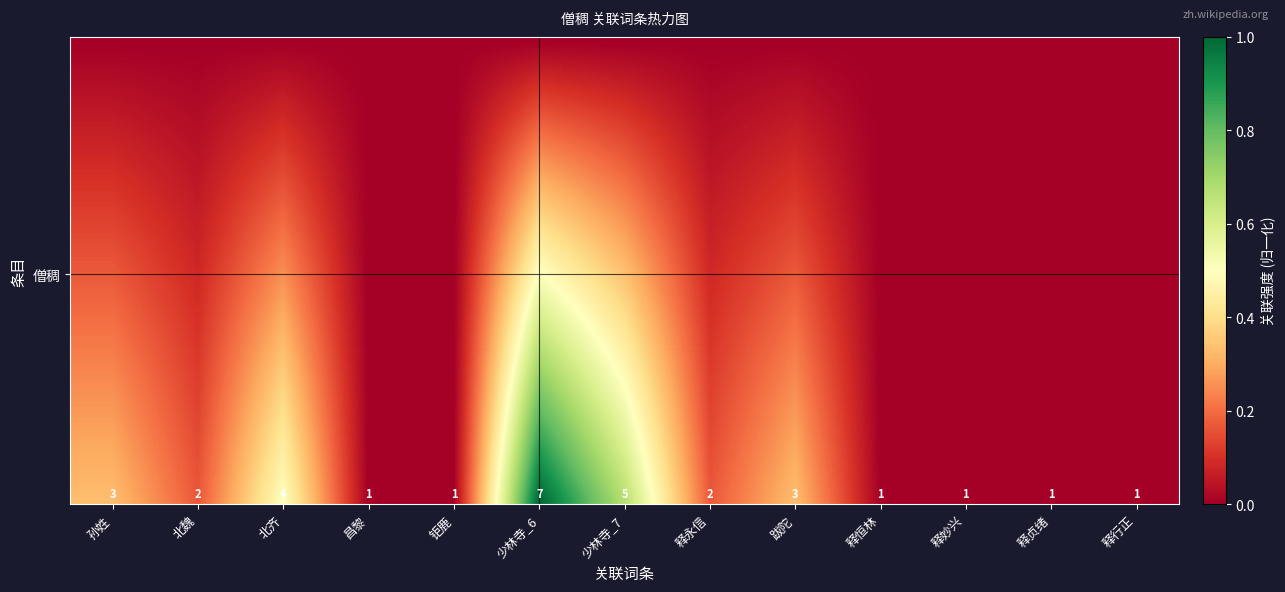

The chart shows a value of 0.0 at 少林寺_7. True or false?

False